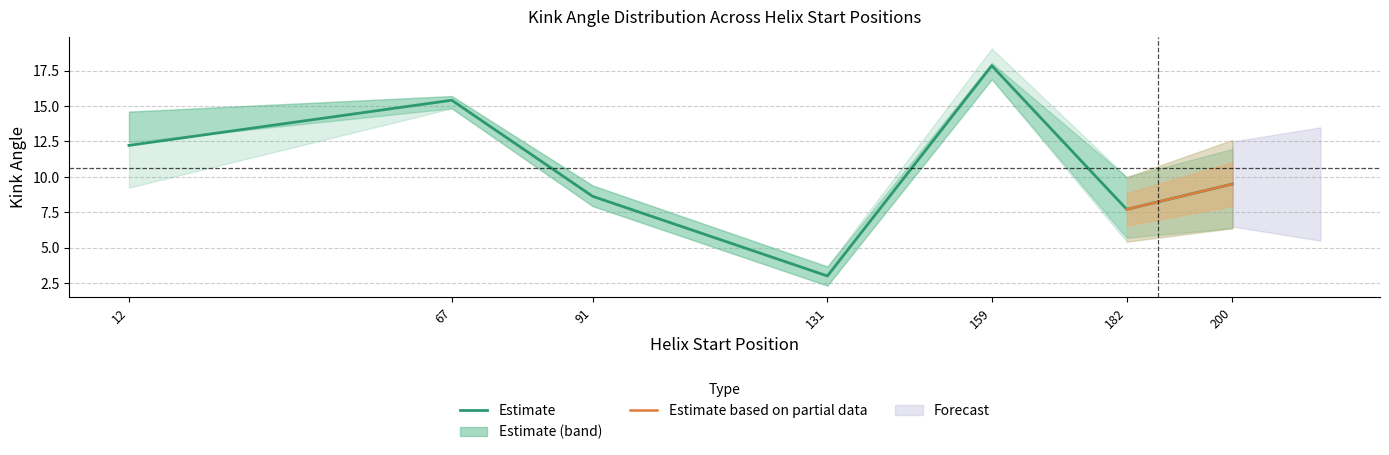

At which label does Estimate first exceed 9?

12